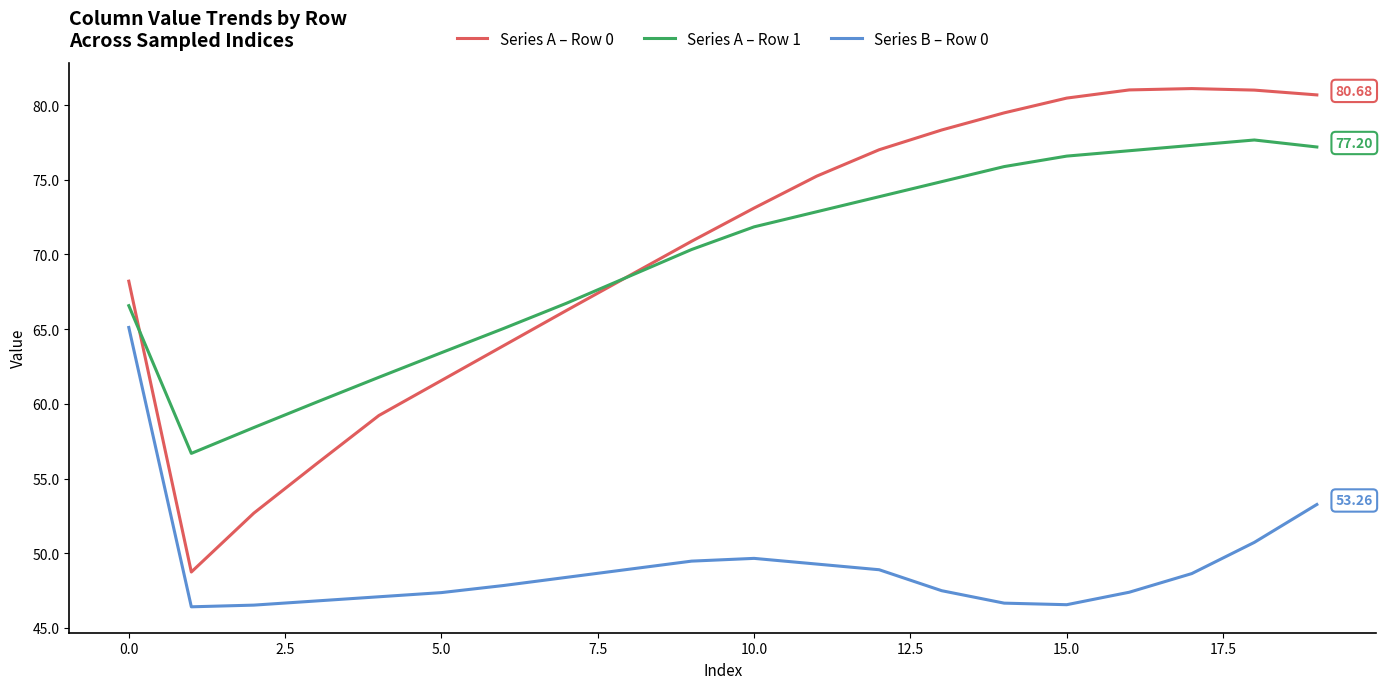

True or false: Series B – Row 0 and Series A – Row 1 cross at least once.

False